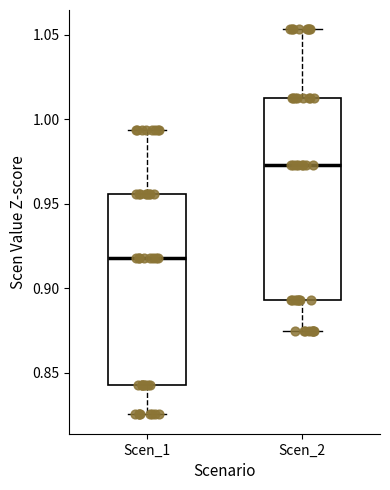

Reading left to right, read every box against the y-axis: the position of its median line, the range the box covers, and the ends of its whiskers. The values are not printed on the chart, so give them approximately, as read against the axis.

Scen_1: median 0.920, box 0.840 to 0.955, whiskers 0.825 to 0.995
Scen_2: median 0.975, box 0.895 to 1.015, whiskers 0.875 to 1.055